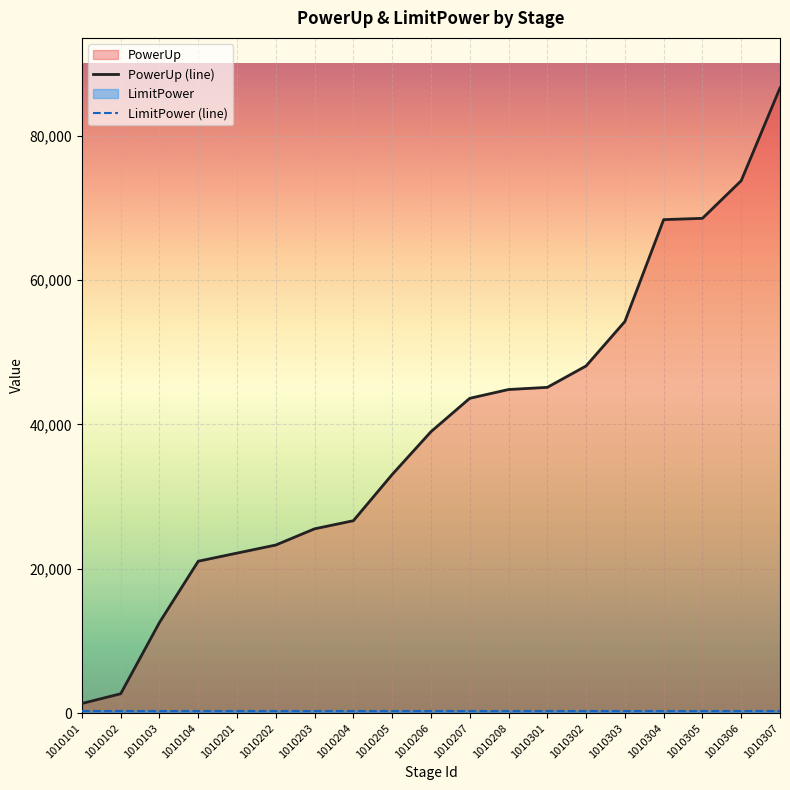

What is the sum of the LimitPower (line) values at 1010302 and 1010203?

600